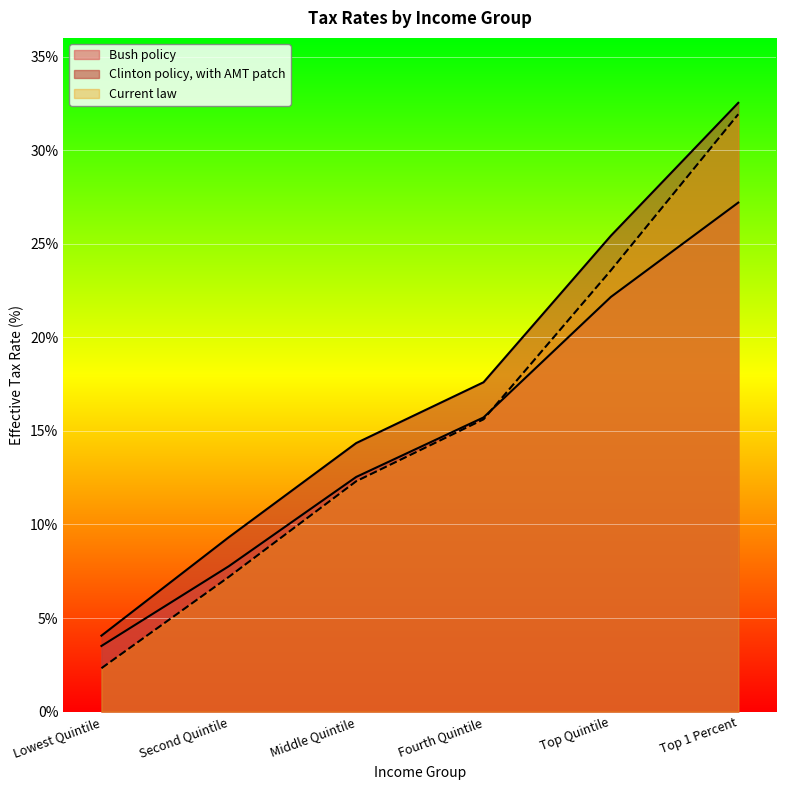

At how many categories does at least one series exceed 23?

2